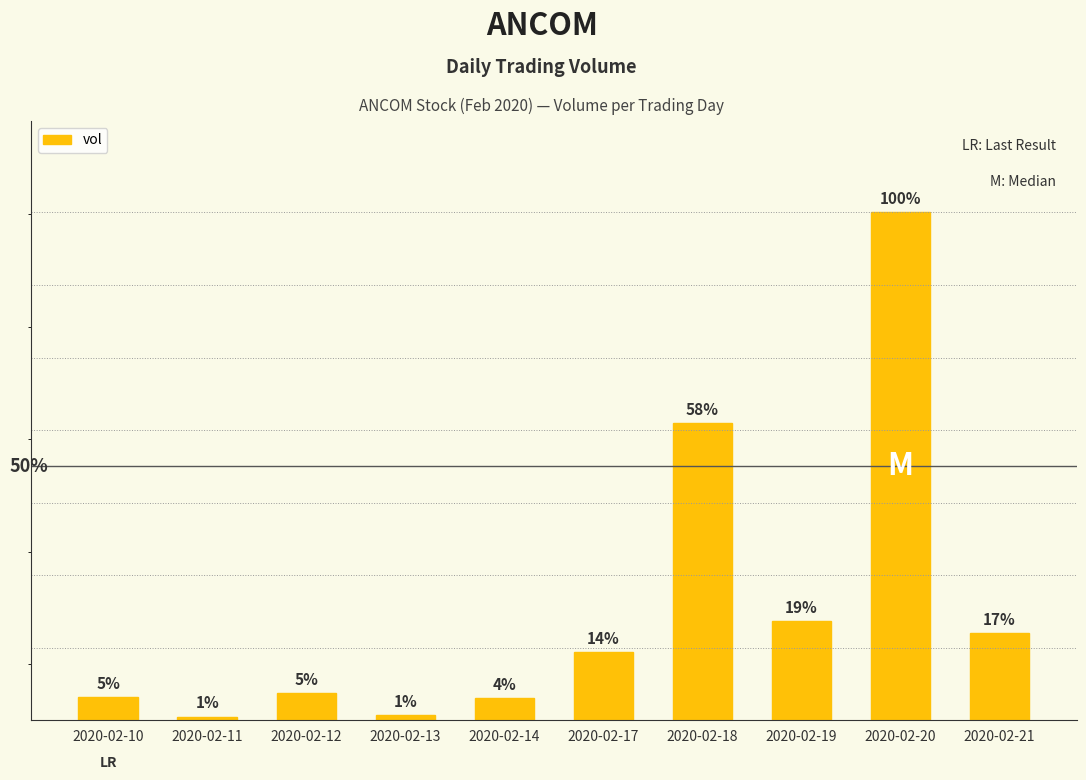

Are the bars horizontal?

No